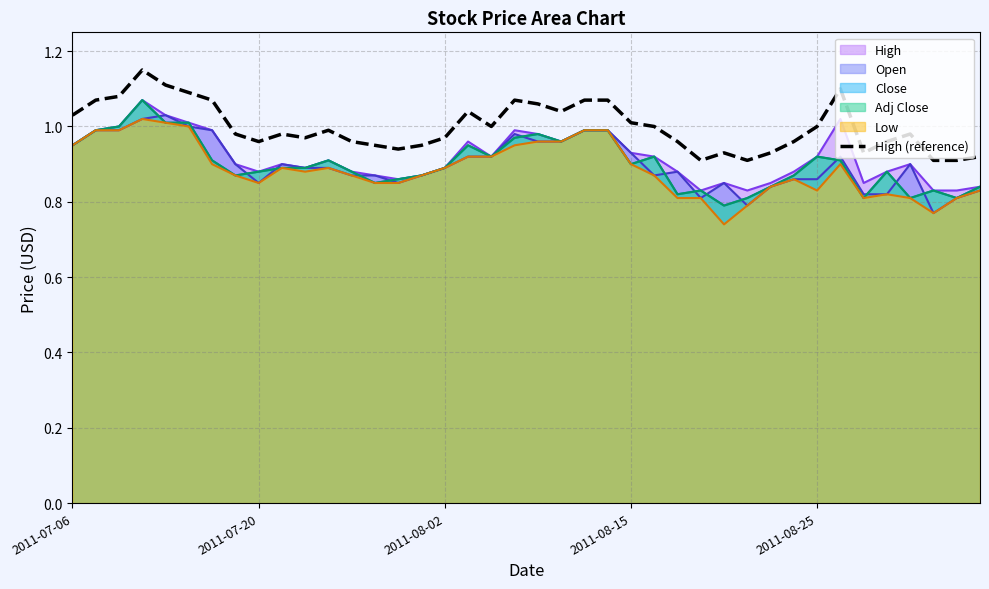

True or false: the data has more than 2 interior local peaks.

True